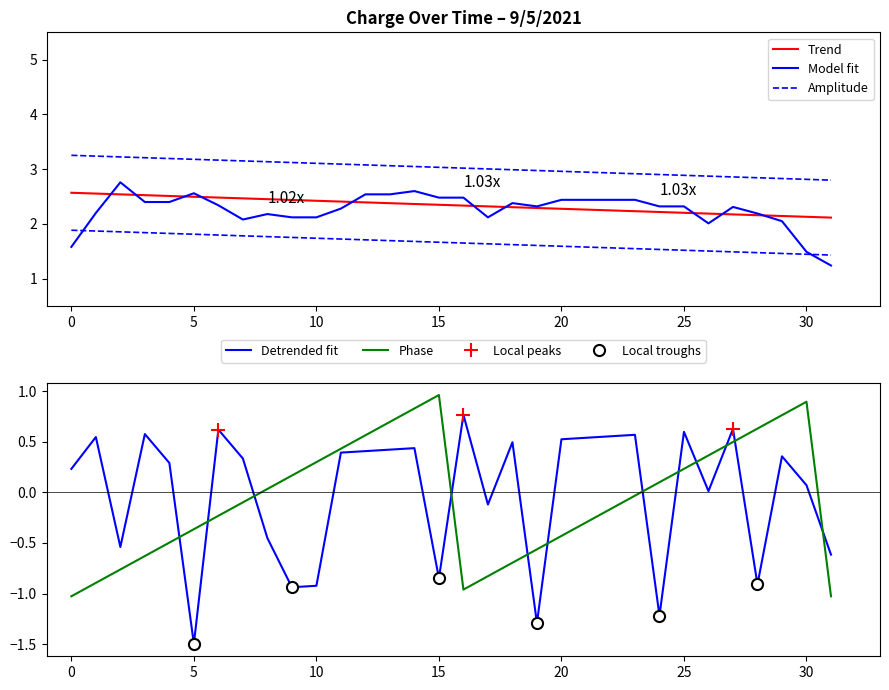

The value of Detrended fit at 25 is 0.6. True or false?

True